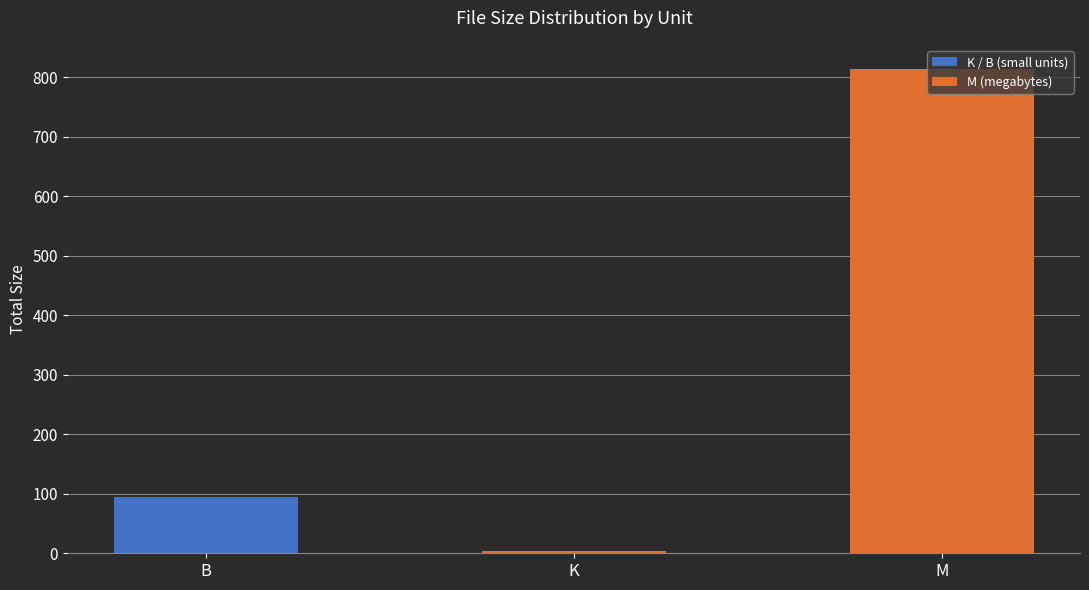

The chart shows a value of 3.1 at K. True or false?

True